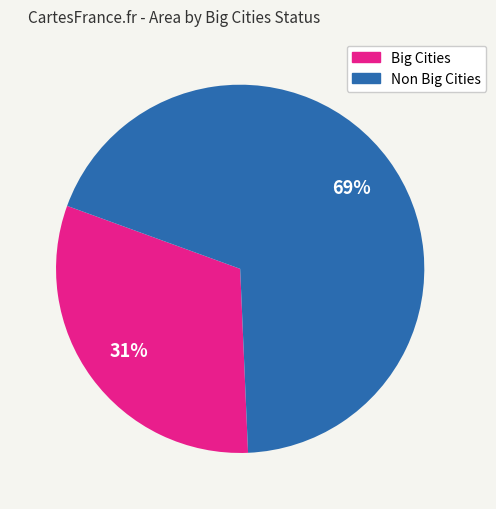

What is the largest slice in the pie chart?

Non Big Cities